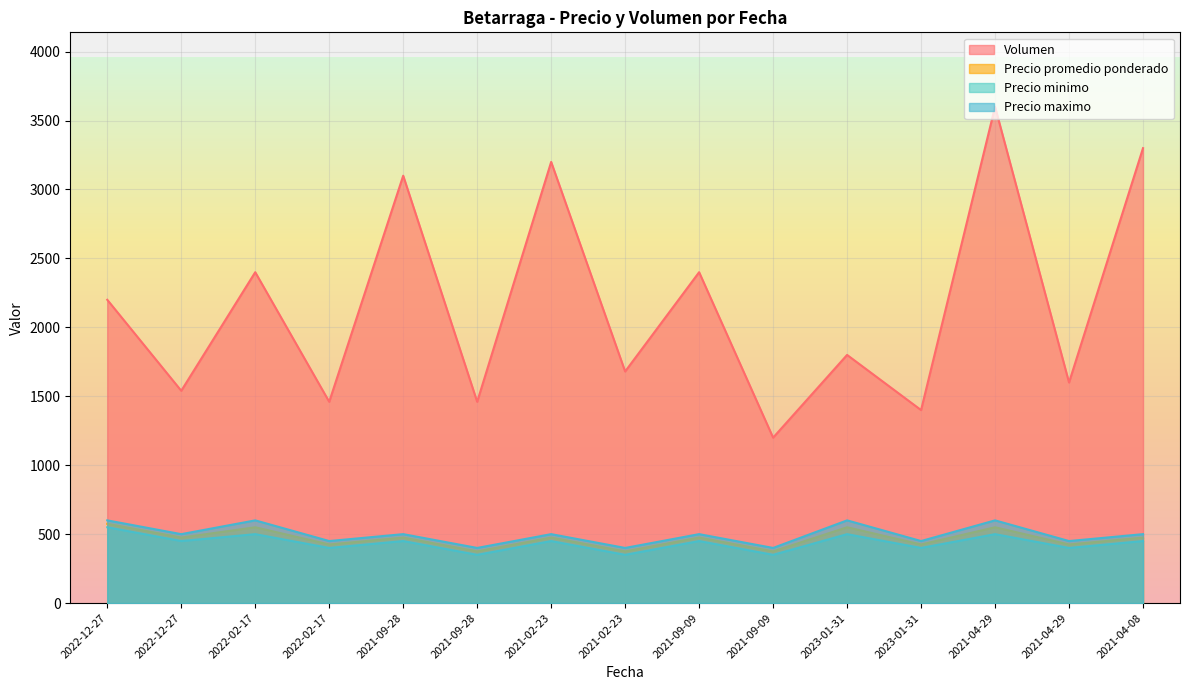

How many lines are shown in the chart?

4